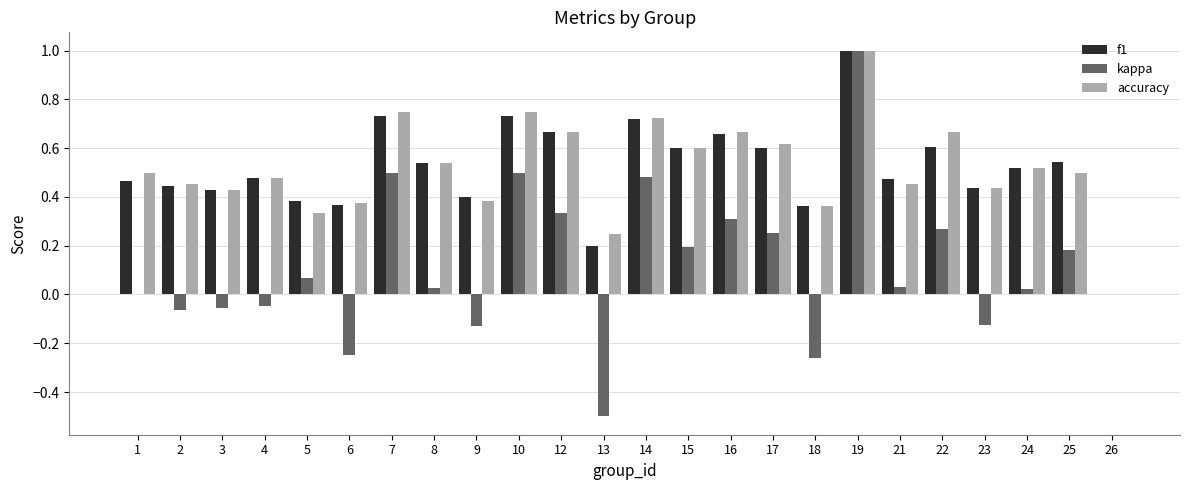

At which category is the sum across all series the highest?

19